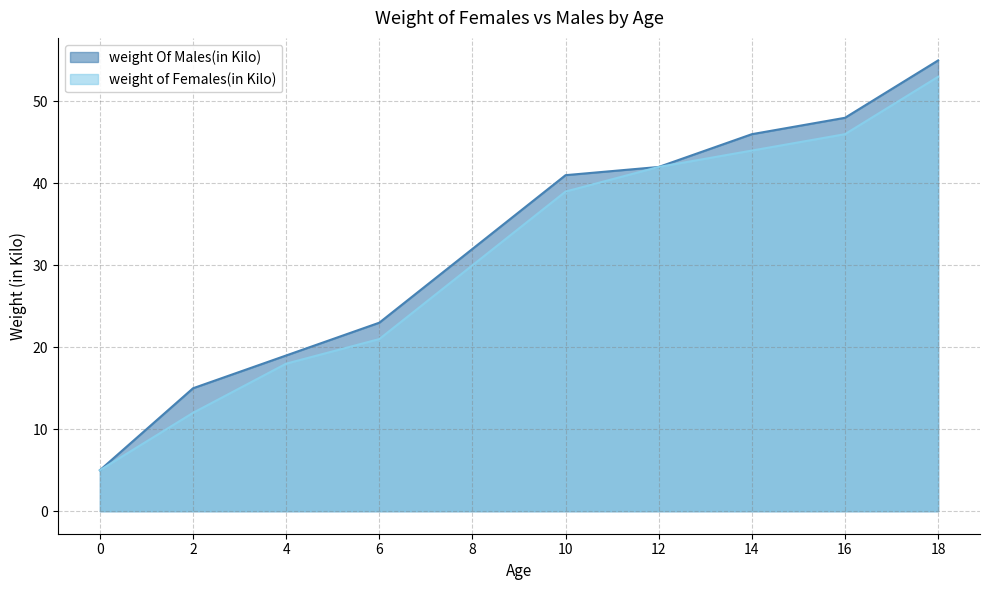

True or false: weight Of Males(in Kilo) and weight of Females(in Kilo) cross at least once.

False